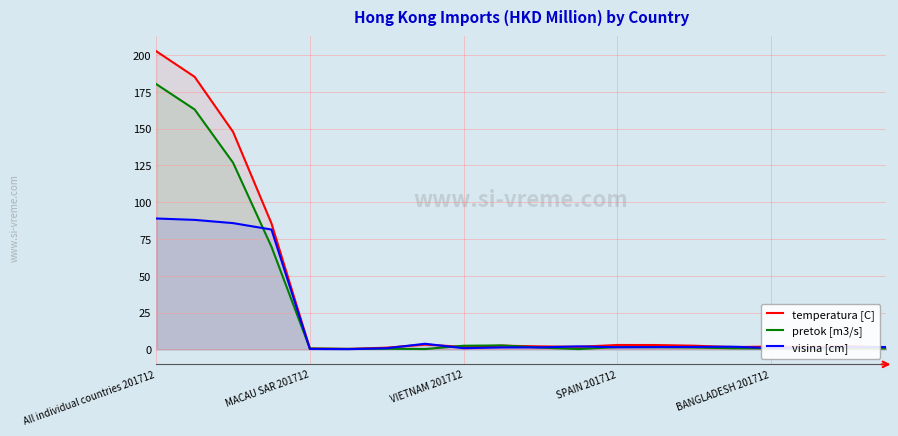

Is it true that pretok [m3/s] equals 1.5 at 15?

False